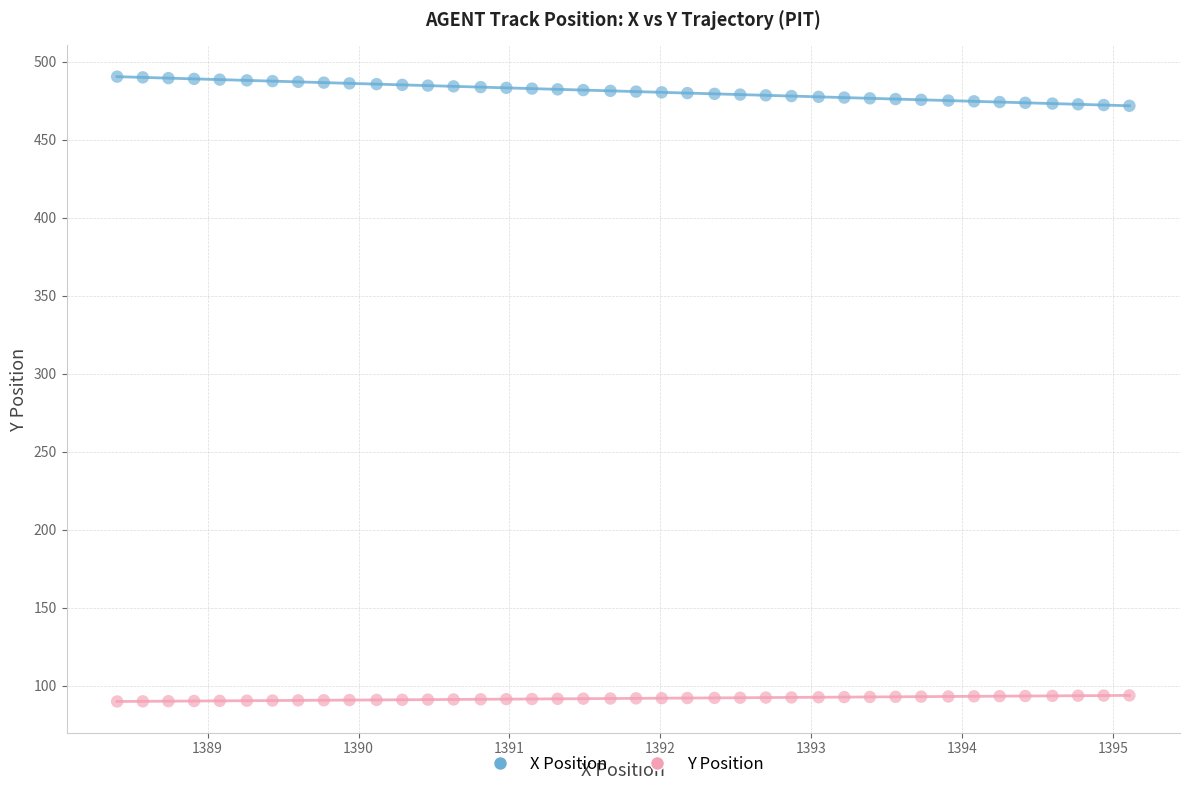

Across all data points, what is the range of Y values (max minus min)?

400.4